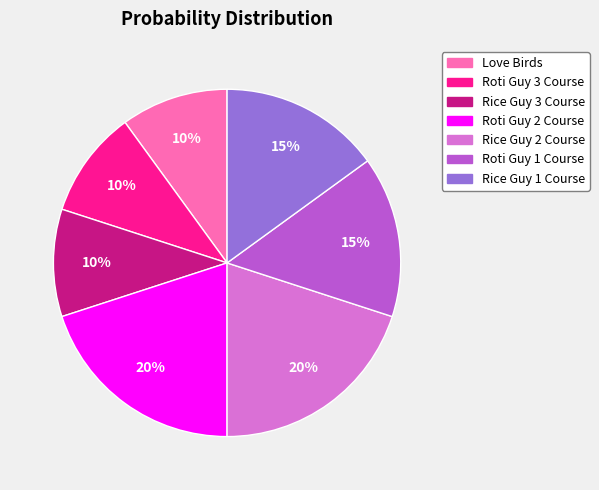

Combined, do Rice Guy 2 Course and Roti Guy 3 Course account for over 50%?

No